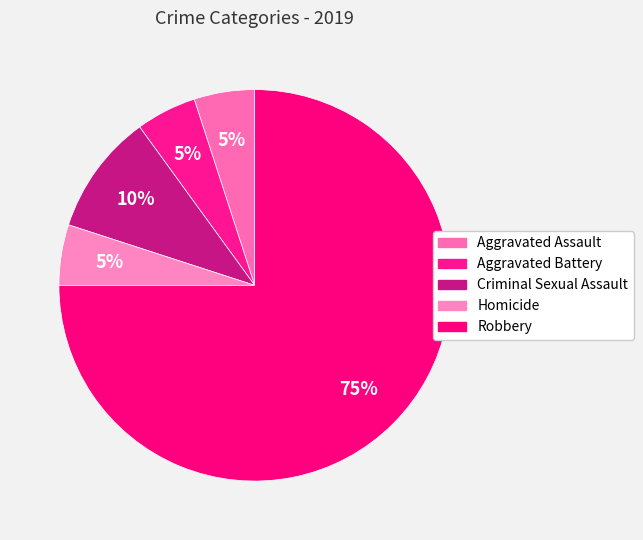

Is there any slice that represents more than half of the pie?

Yes